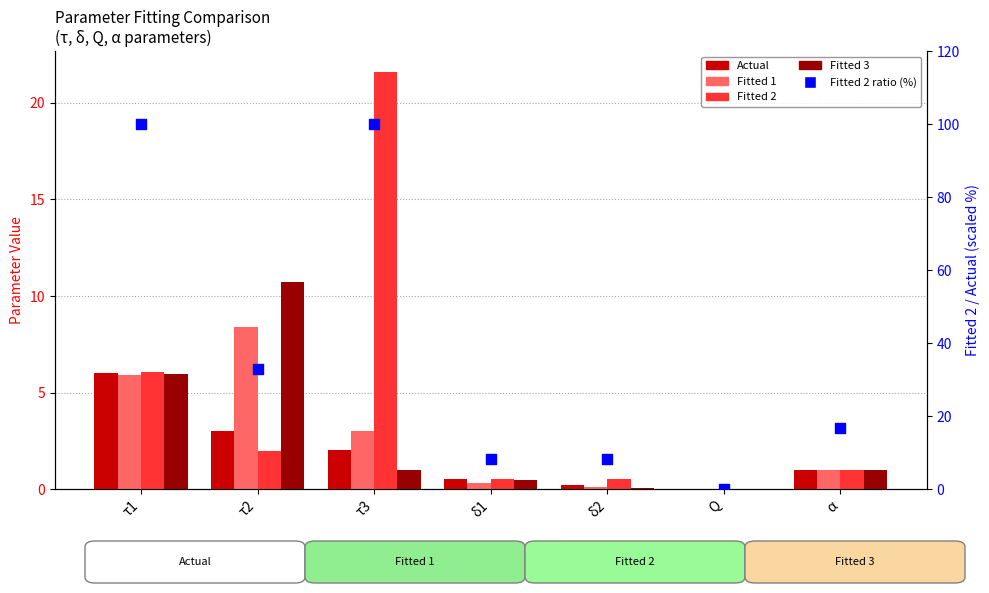

What are all the series names shown in the legend?

Actual, Fitted 1, Fitted 2, Fitted 3, Fitted 2 ratio (%)